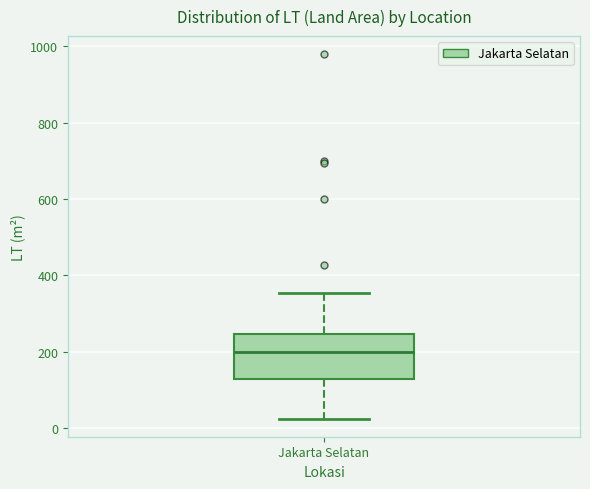

Transcribe this box plot: give where the median line is, the range the box spans, and where the two whiskers end, as read against the y-axis. The values are not printed on the chart, so give them approximately, as read against the axis.

median 200, box 120 to 240, whiskers 20 to 360